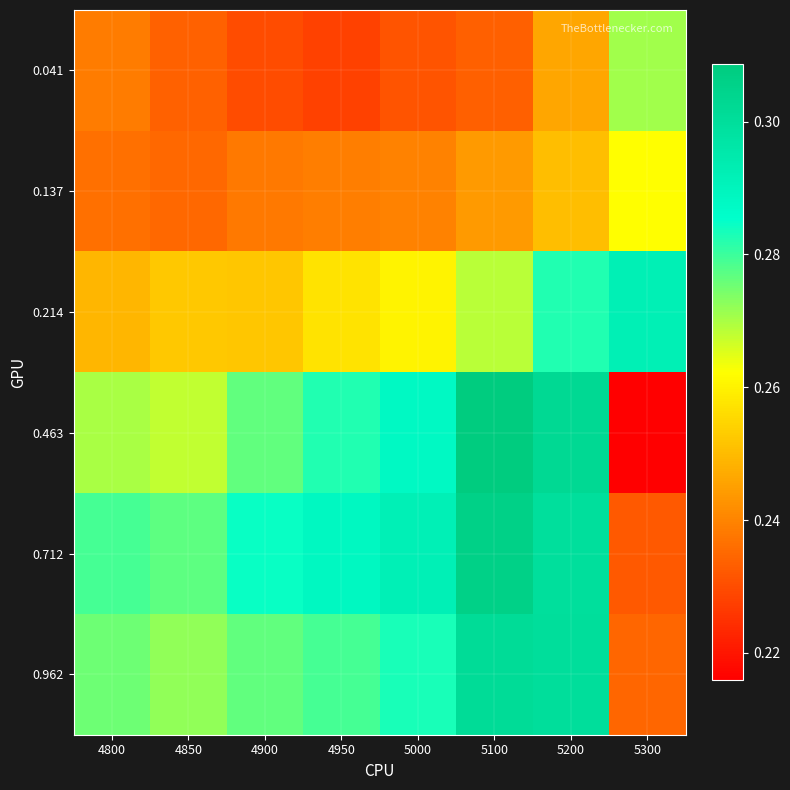

Count the number of data series in this chart.

6